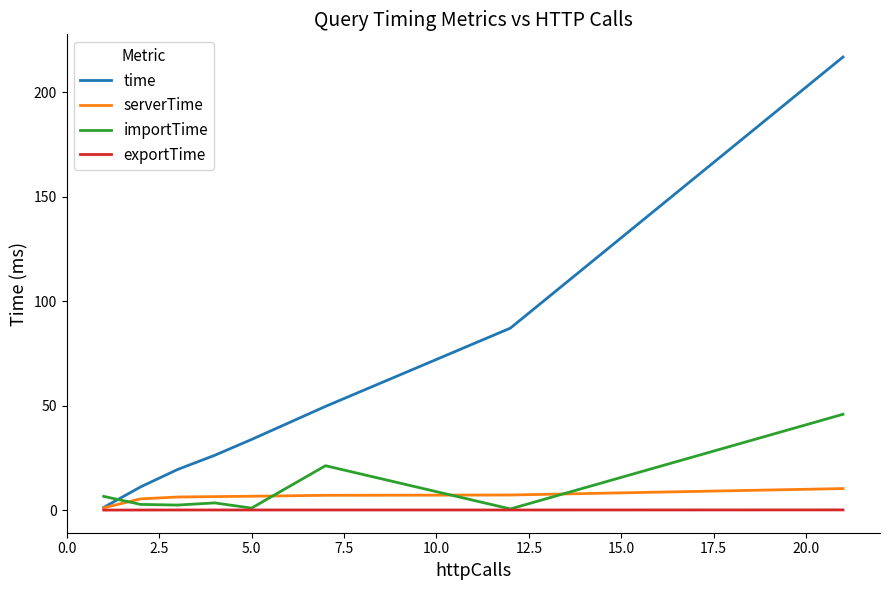

How many intersections are there between time and importTime?

1